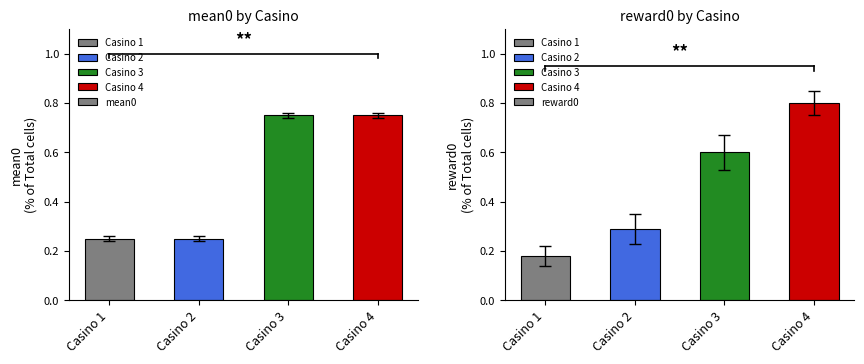

What is the minimum value for mean0?

0.2